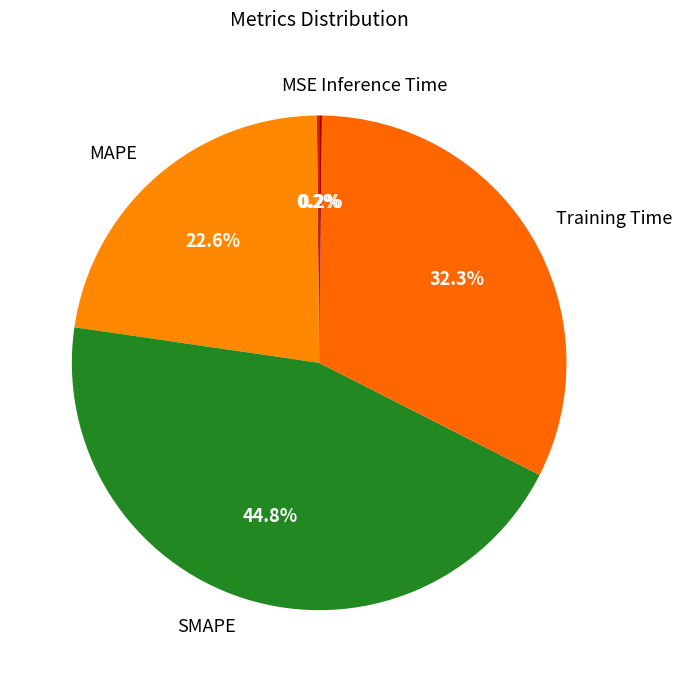

To the nearest percent, what is the average slice percentage?

20%